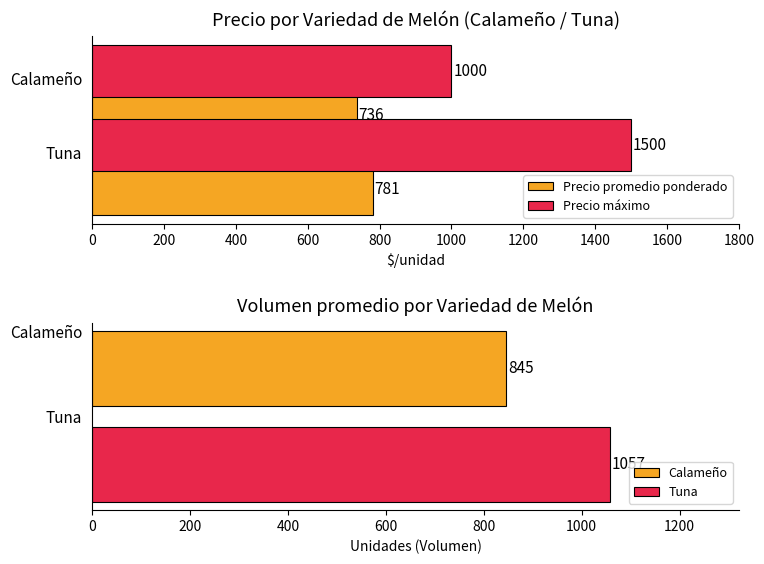

True or false: Precio máximo has a value of 519 at Calameño.

False